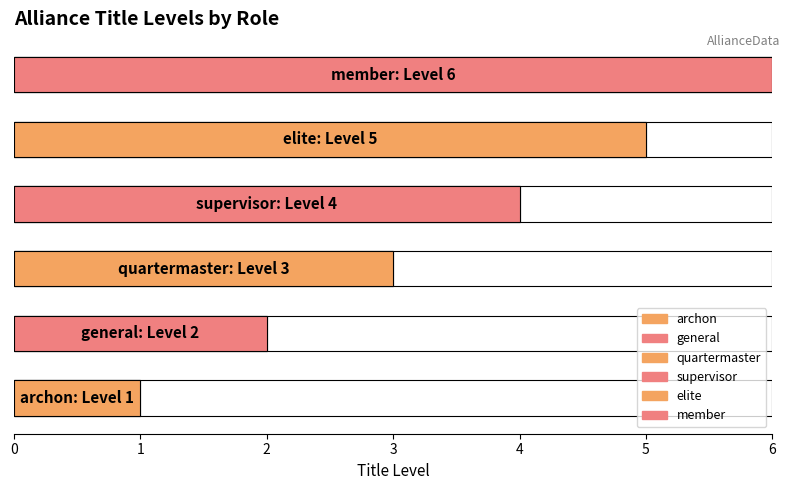

What is the average value?

4